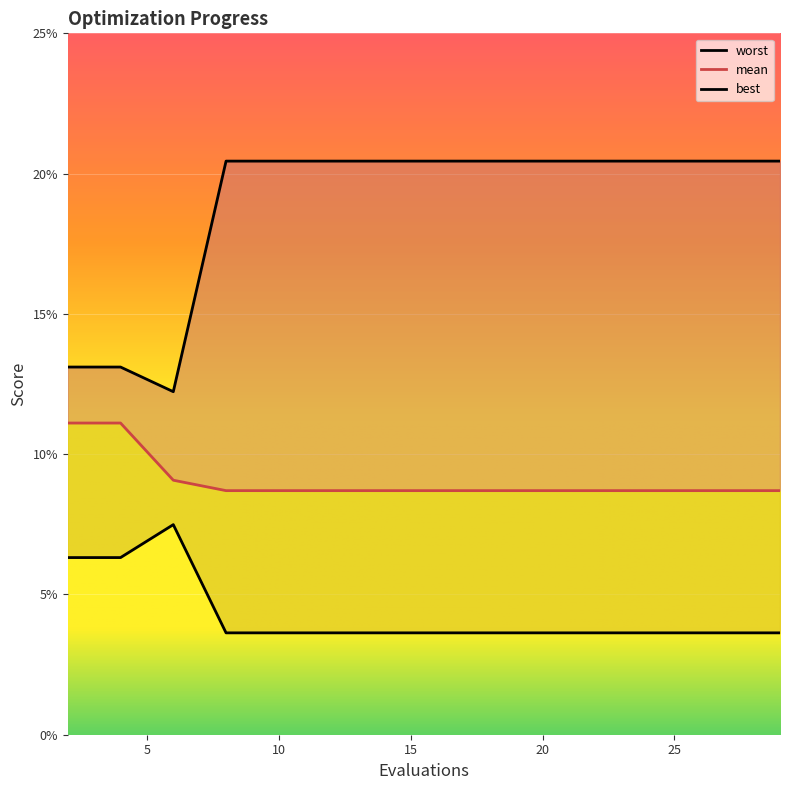

Read the worst value at 29.

0.2